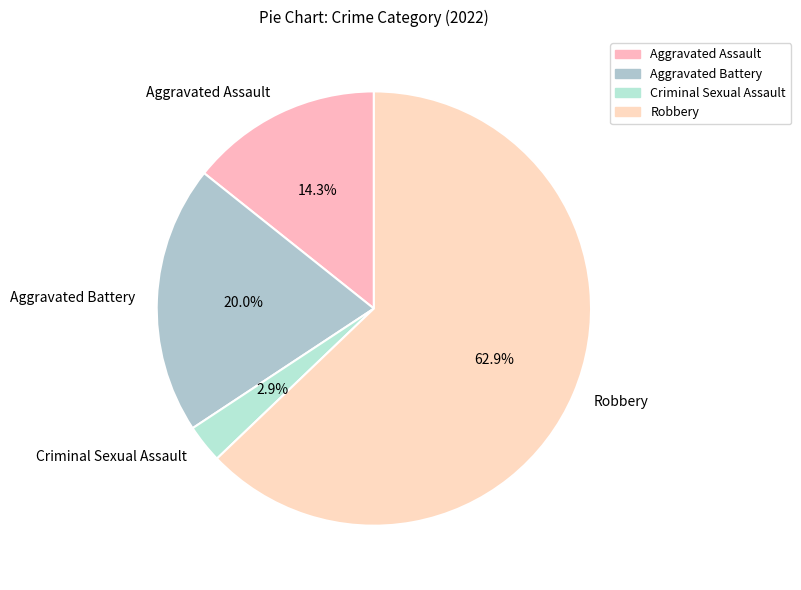

What percentage is NOT represented by Aggravated Battery?

80.0%